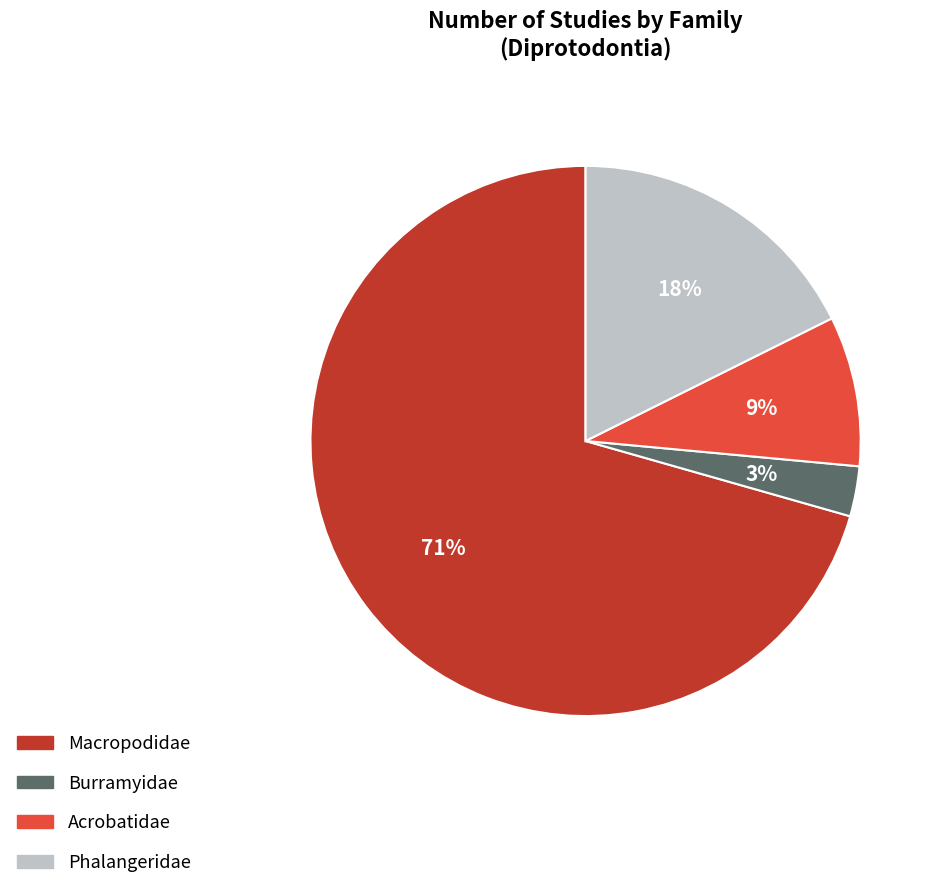

Does any single category account for the majority?

Yes